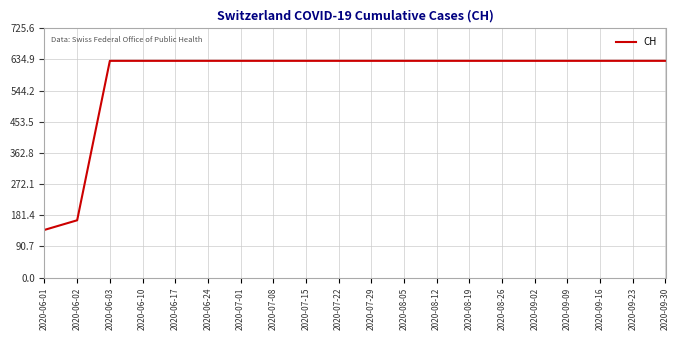

How many lines are shown in the chart?

1